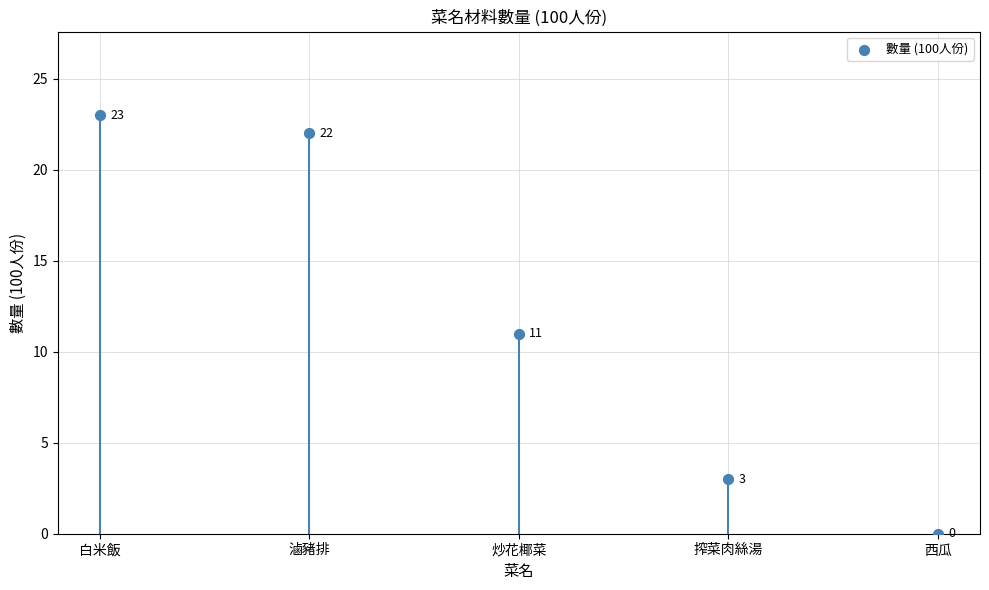

Between 炒花椰菜 and 搾菜肉絲湯, which is larger?

炒花椰菜